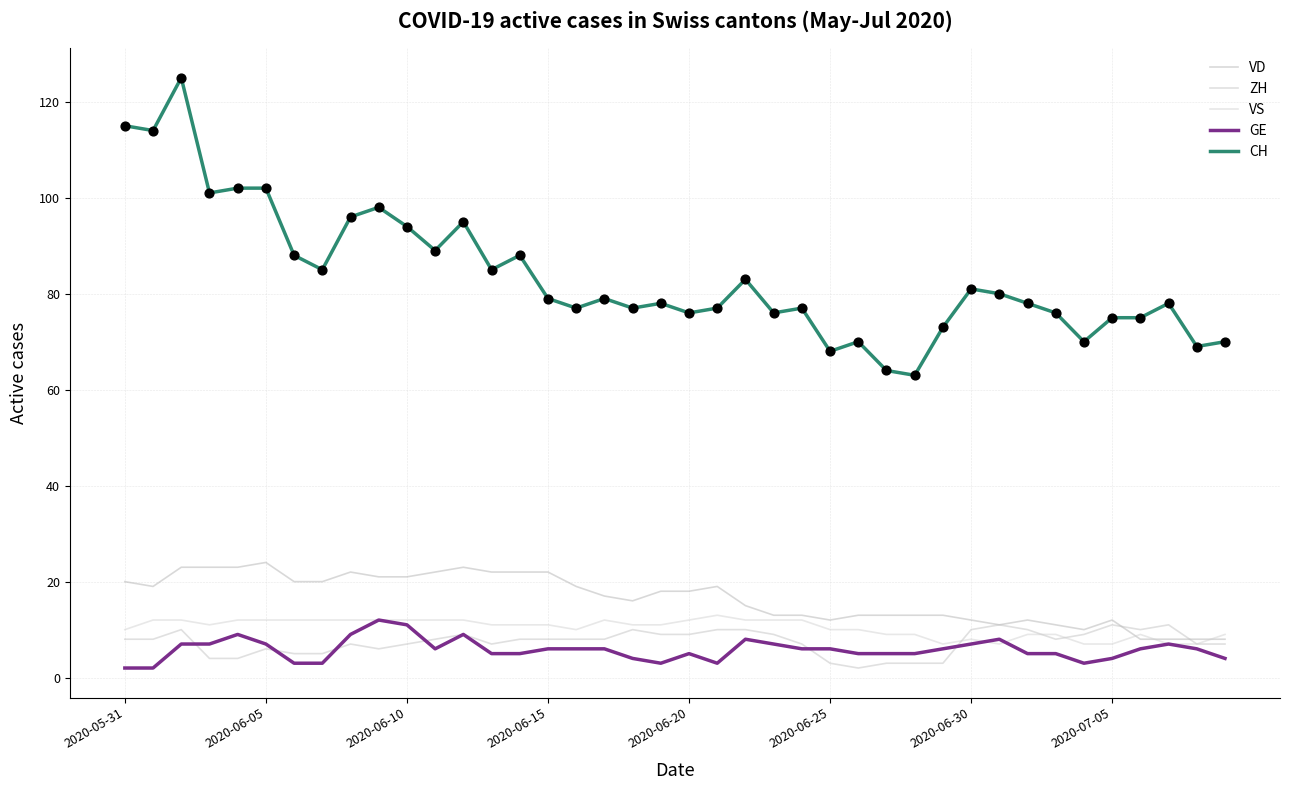

Does the chart have visible grid lines?

Yes